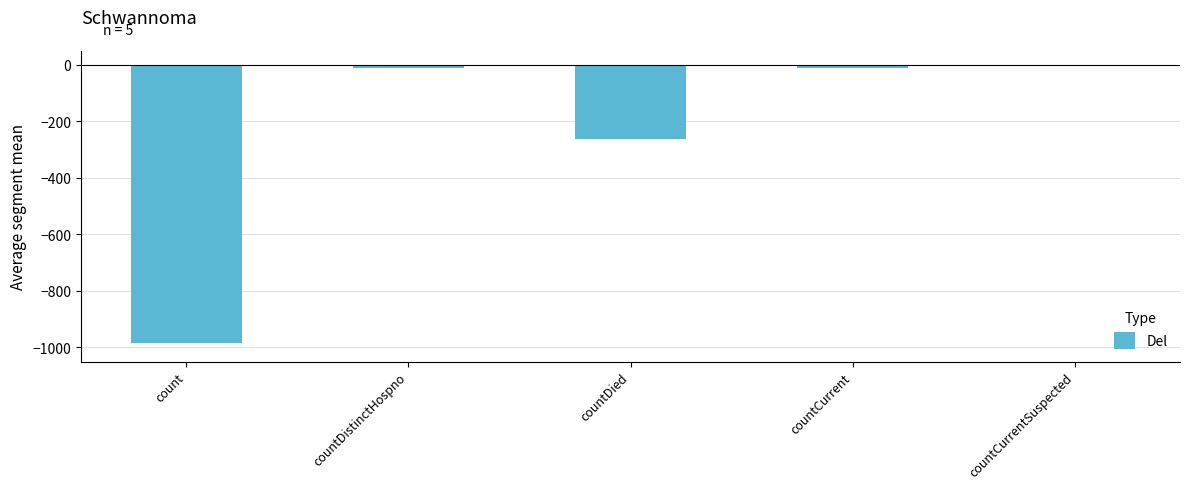

Which has a higher value, countDied or countCurrent?

countCurrent